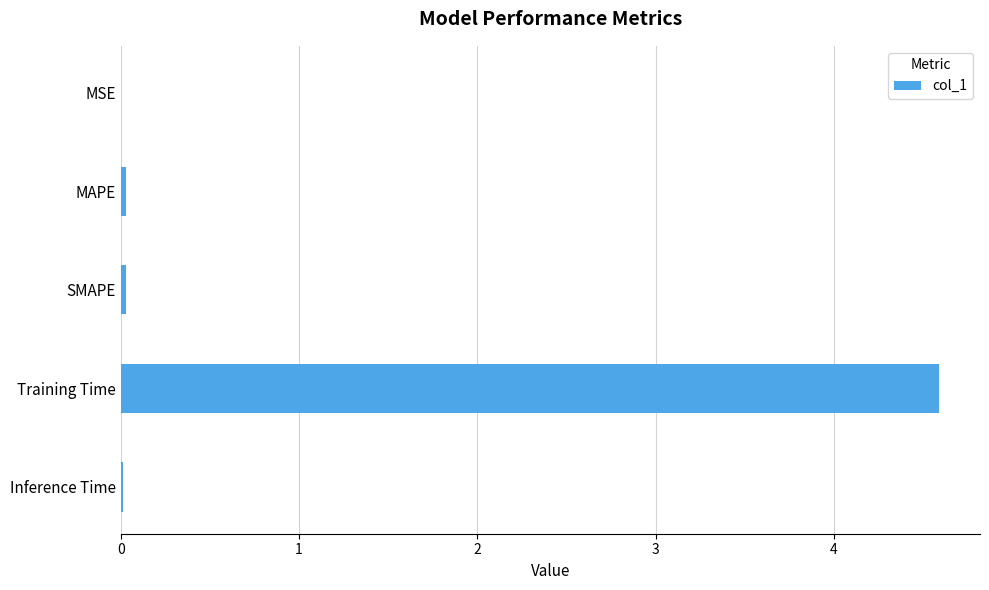

What is the greatest value displayed?

4.6